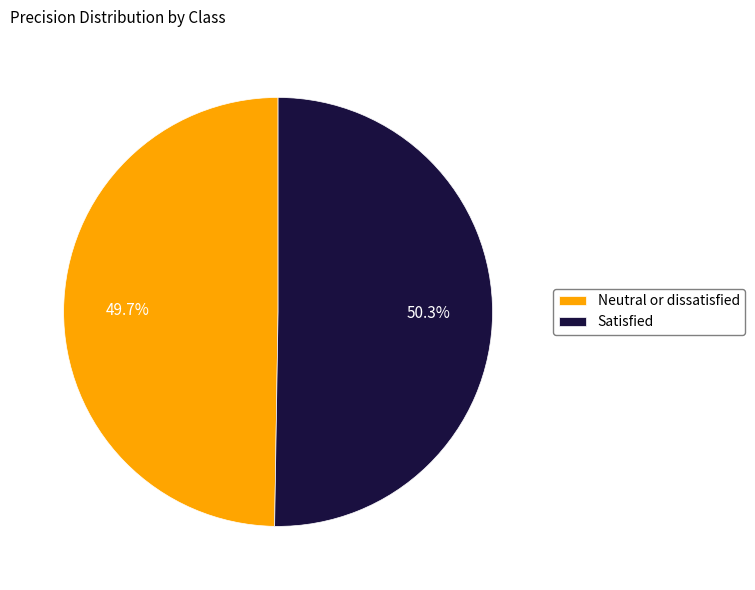

Is there a majority slice in this chart?

Yes